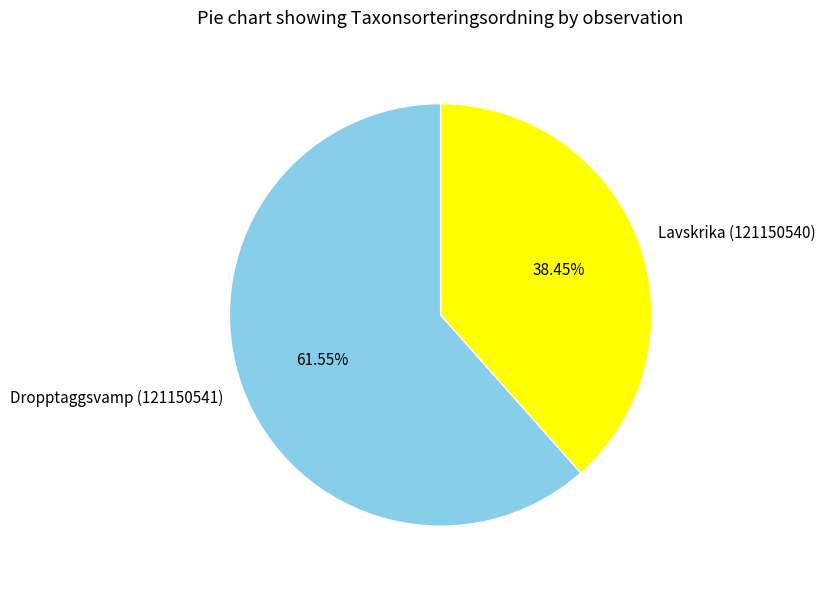

What is the smallest slice in the pie chart?

Lavskrika (121150540)